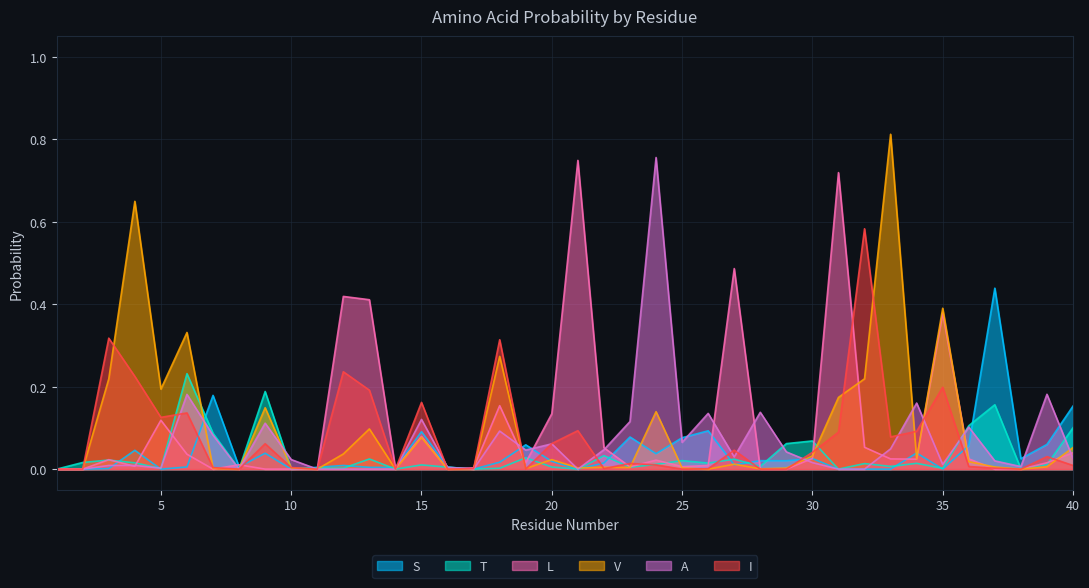

Between 12 and 17, which series saw the biggest shift?

L